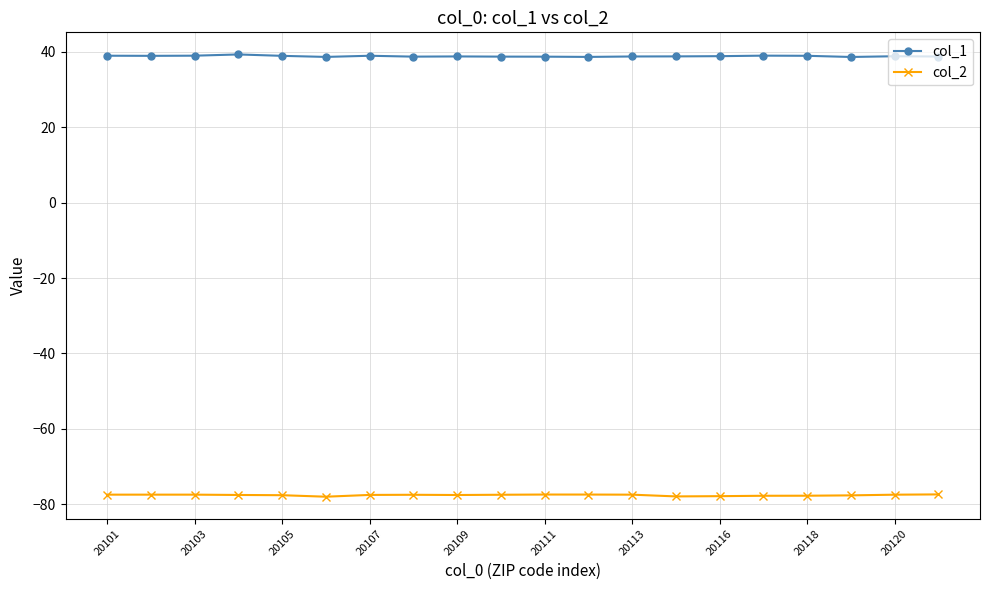

What is the lowest value of the col_2 series?

-78.0